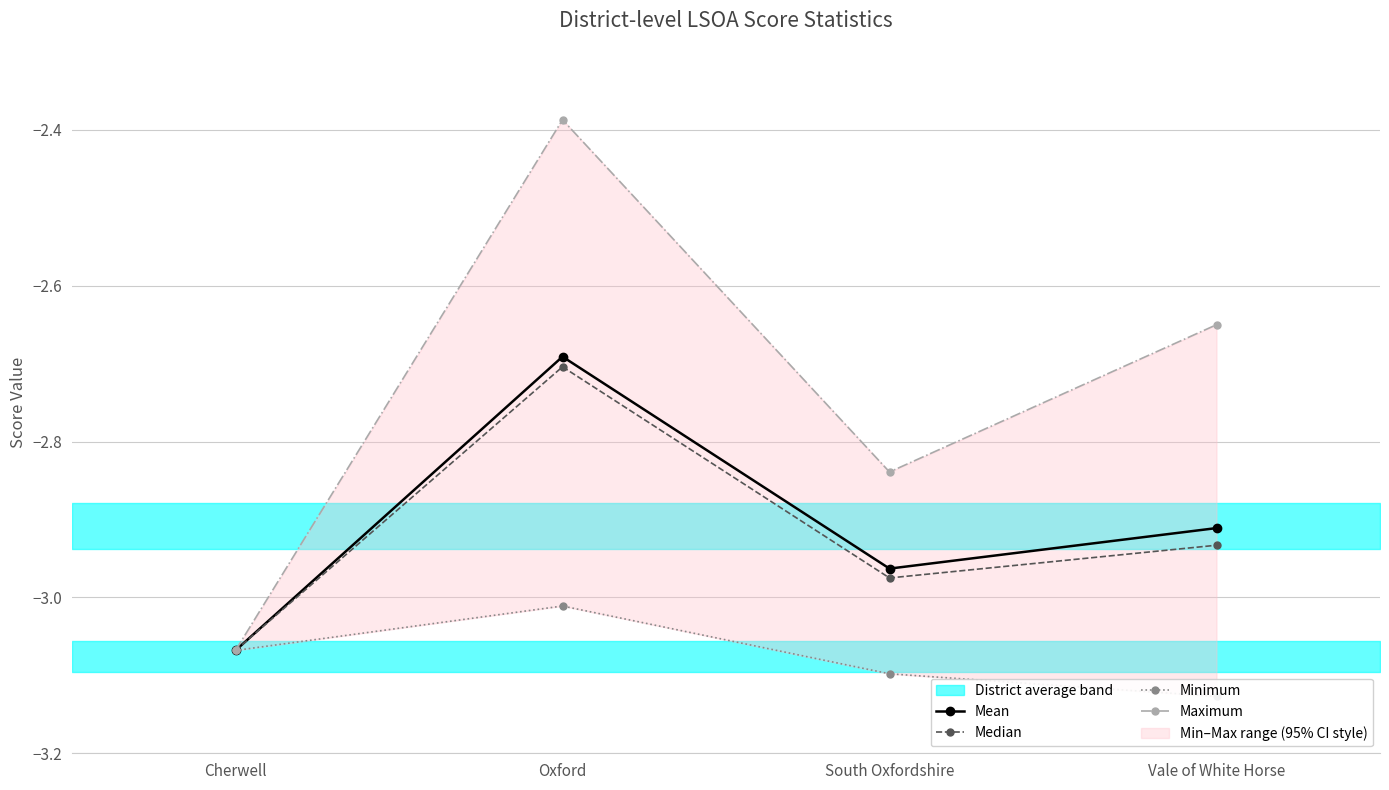

What is the difference between the Minimum values at Oxford and Cherwell?

0.1